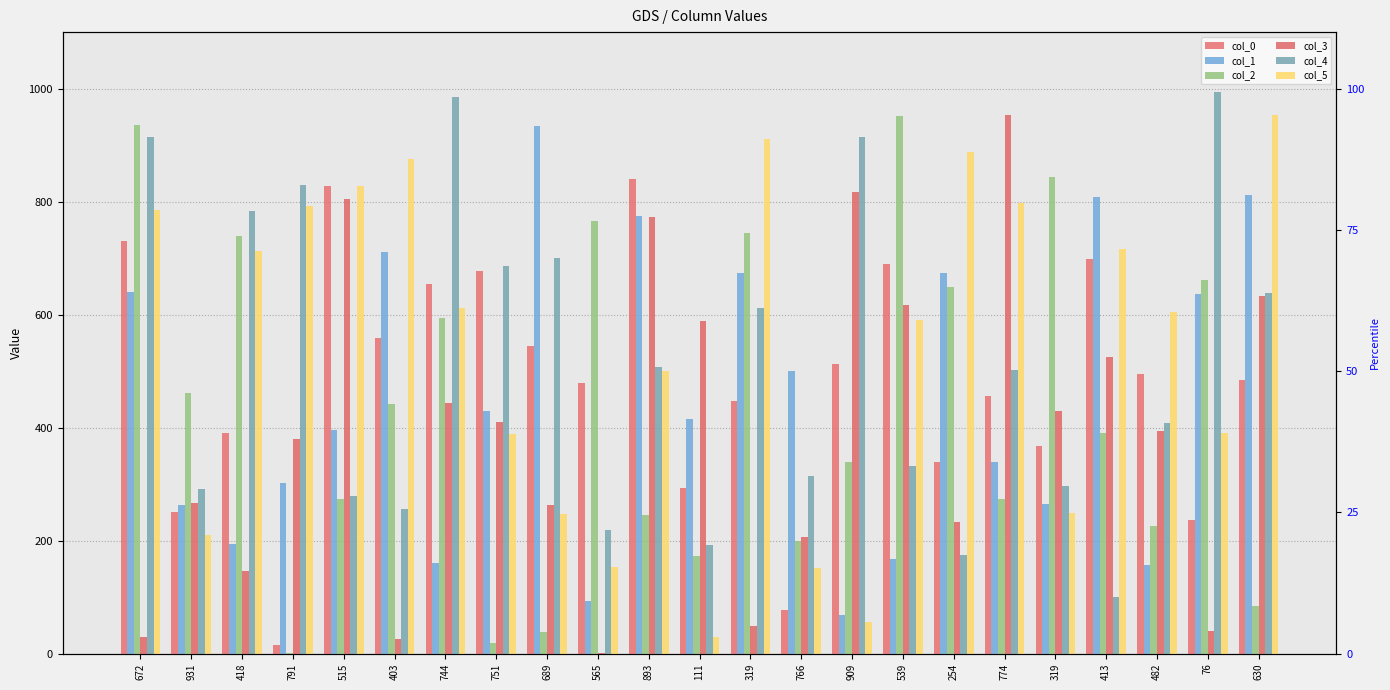

How many values in the col_1 series exceed 416?

11